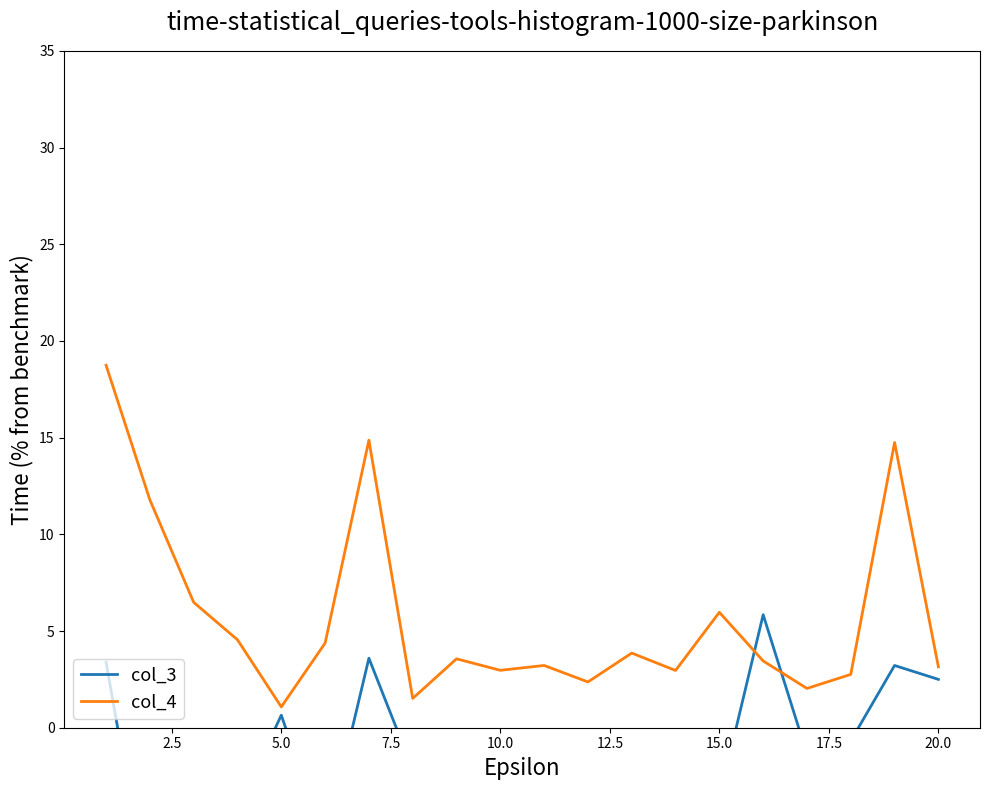

How many values in the col_3 series are below 0?

14